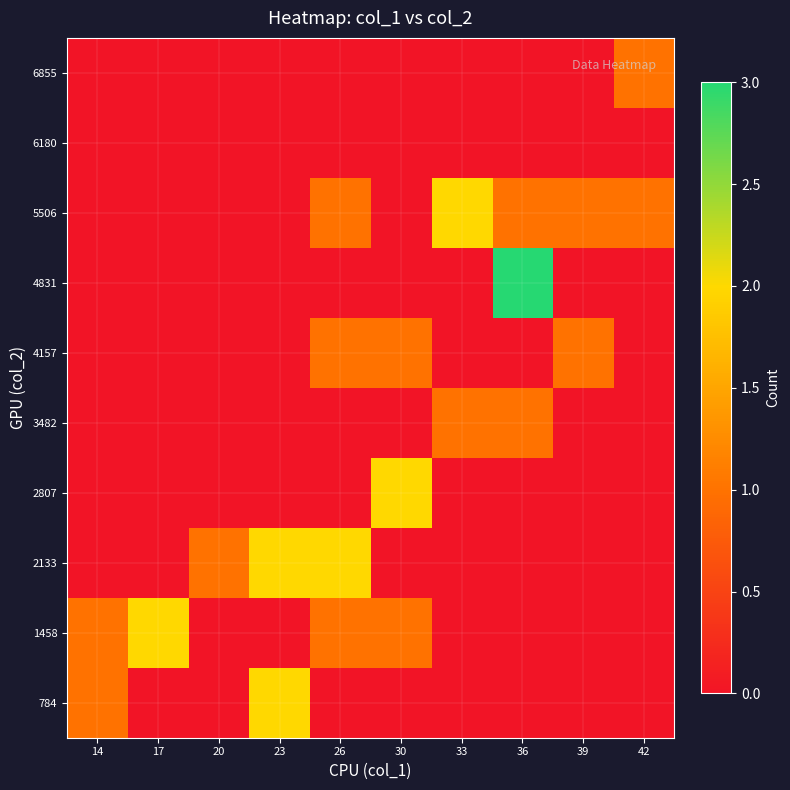

Reading right to left, extract all data points from this chart.

784: 42=0	39=0	36=0	33=0	30=0	26=0	23=2	20=0	17=0	14=1
1458: 42=0	39=0	36=0	33=0	30=1	26=1	23=0	20=0	17=2	14=1
2133: 42=0	39=0	36=0	33=0	30=0	26=2	23=2	20=1	17=0	14=0
2807: 42=0	39=0	36=0	33=0	30=2	26=0	23=0	20=0	17=0	14=0
3482: 42=0	39=0	36=1	33=1	30=0	26=0	23=0	20=0	17=0	14=0
4157: 42=0	39=1	36=0	33=0	30=1	26=1	23=0	20=0	17=0	14=0
4831: 42=0	39=0	36=3	33=0	30=0	26=0	23=0	20=0	17=0	14=0
5506: 42=1	39=1	36=1	33=2	30=0	26=1	23=0	20=0	17=0	14=0
6180: 42=0	39=0	36=0	33=0	30=0	26=0	23=0	20=0	17=0	14=0
6855: 42=1	39=0	36=0	33=0	30=0	26=0	23=0	20=0	17=0	14=0